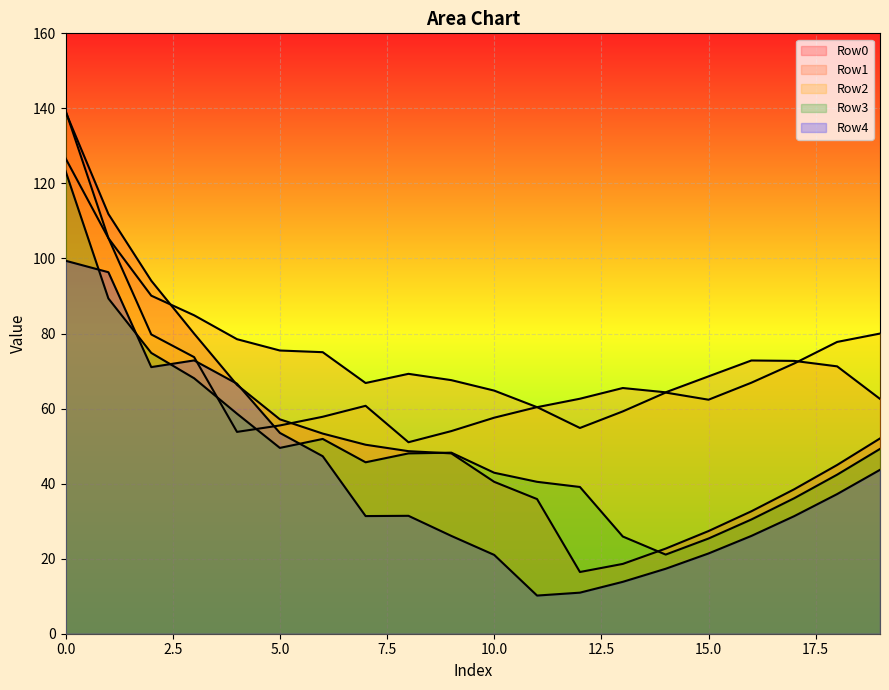

What is the minimum value for Row1?

60.4